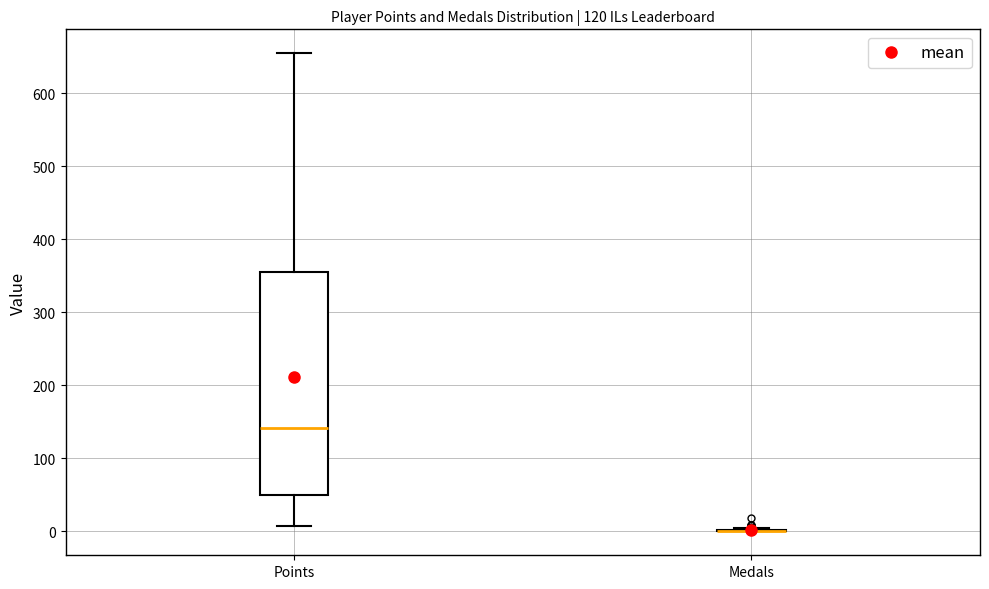

Which box is the tallest, from its lower edge to its upper edge?

Points